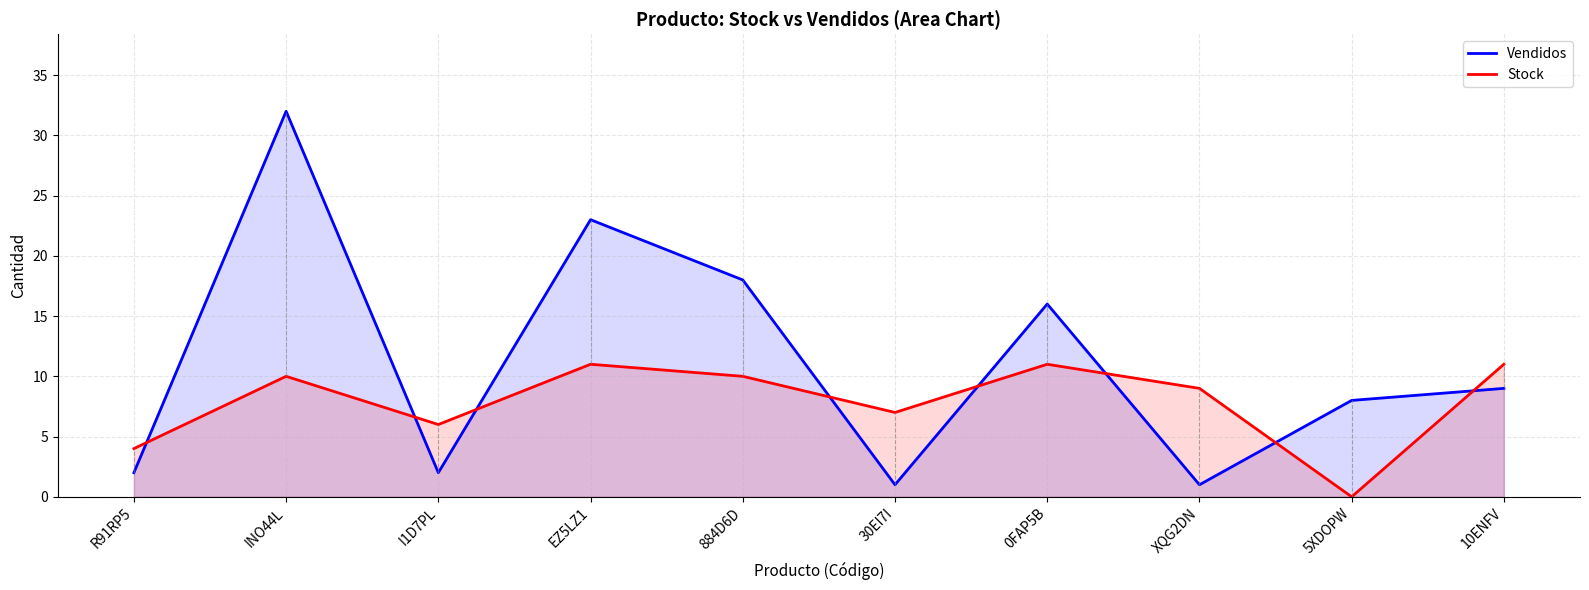

Does the chart display data point markers on the line(s)?

No